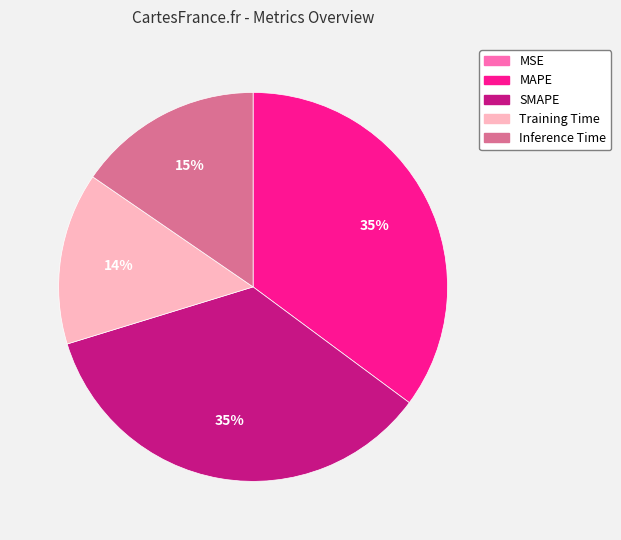

To the nearest percent, what percentage of the pie is Training Time?

14%